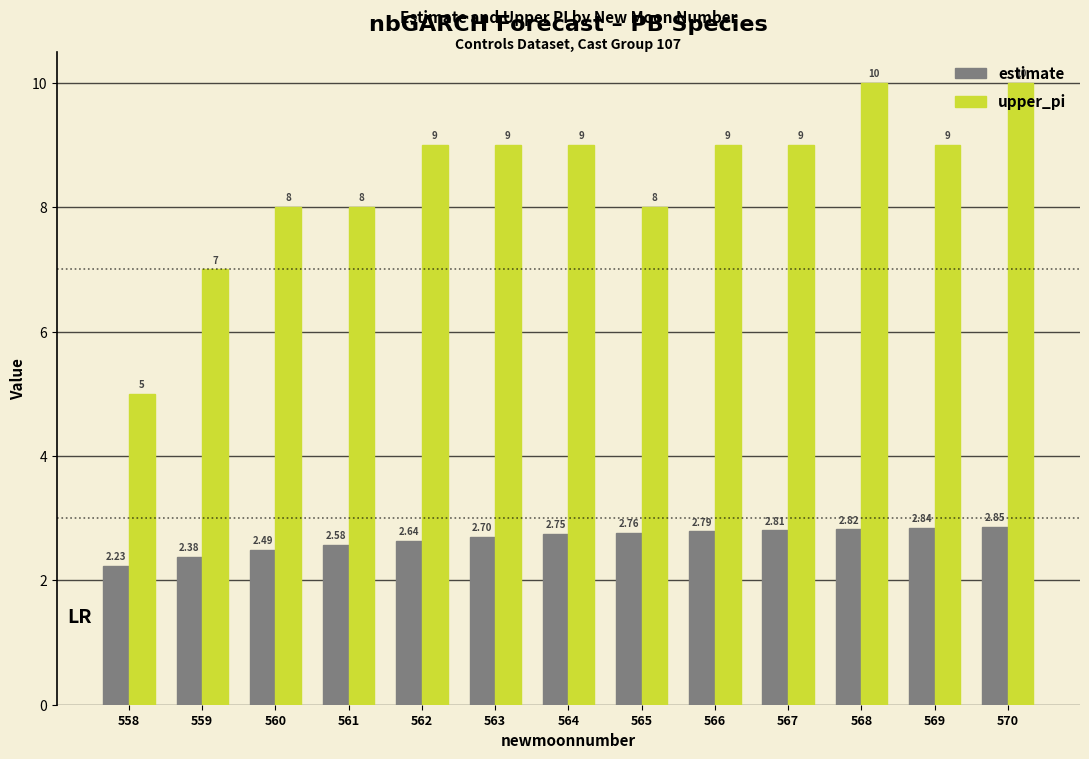

Between 559 and 567, which series saw the biggest shift?

upper_pi